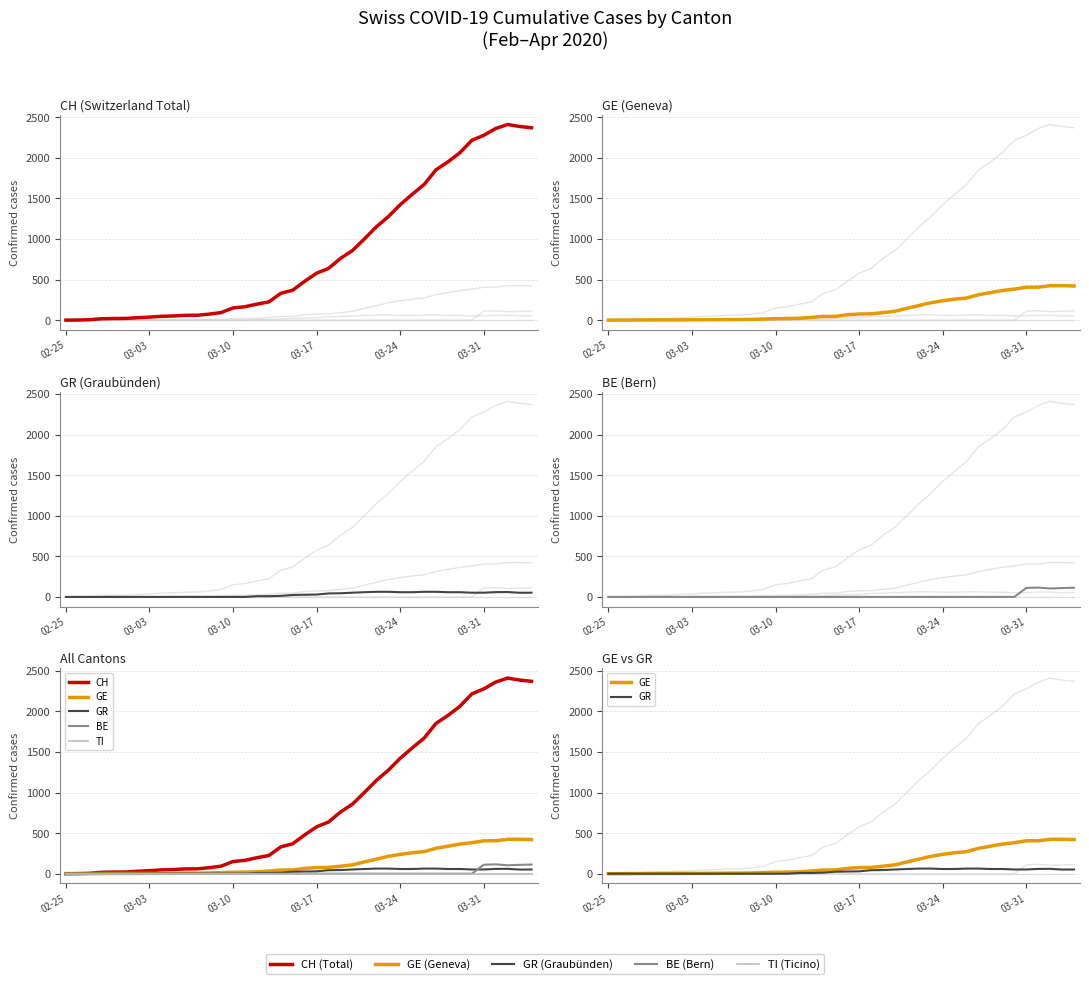

What are all the series names shown in the legend?

CH, GE, GR, BE, TI